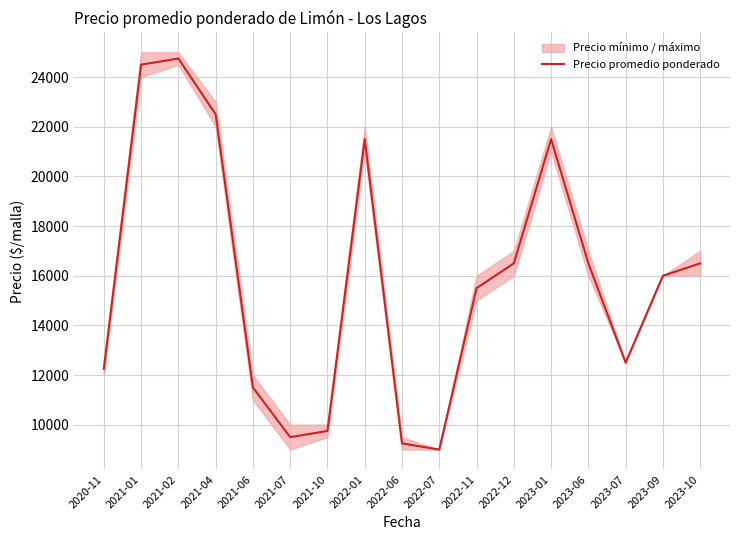

True or false: the data has more than 1 interior local peaks.

True